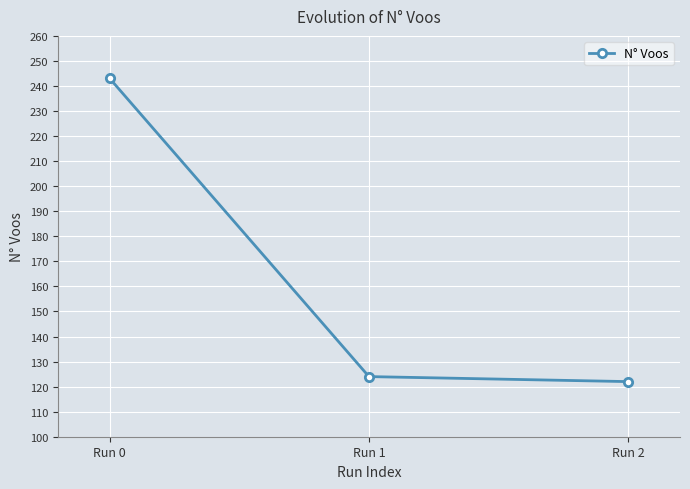

Which has a higher value, Run 2 or Run 1?

Run 1